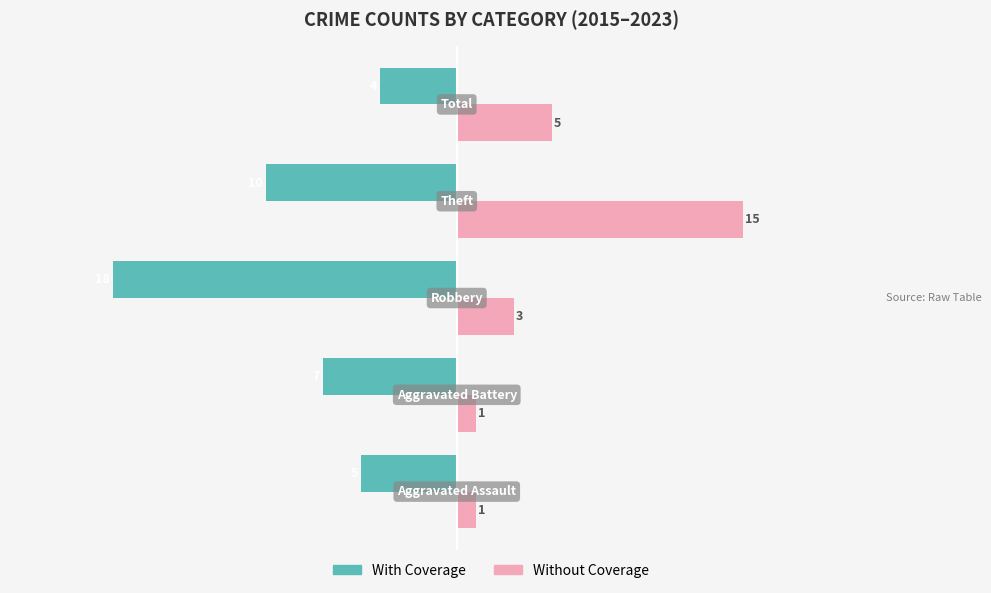

What are all the series names shown in the legend?

With Coverage, Without Coverage